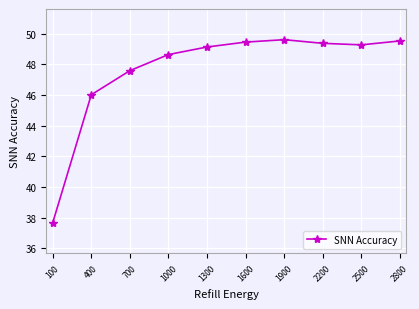

Does the chart display data point markers on the line(s)?

Yes